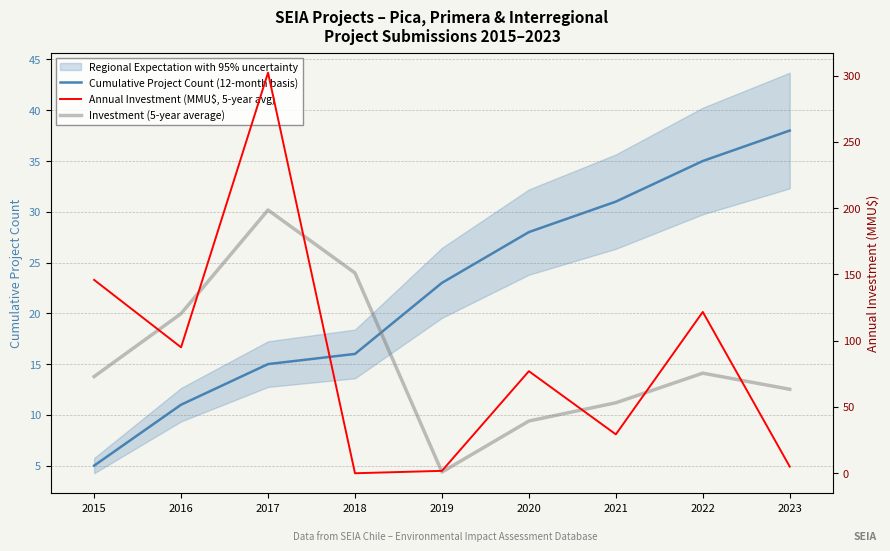

Where is Cumulative Project Count (12-month basis) nearest to the value 21?

2019